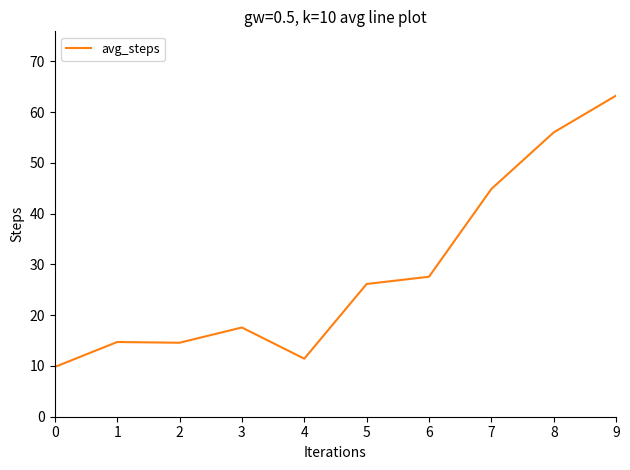

Is it true that the value at 2 is 20.0?

False